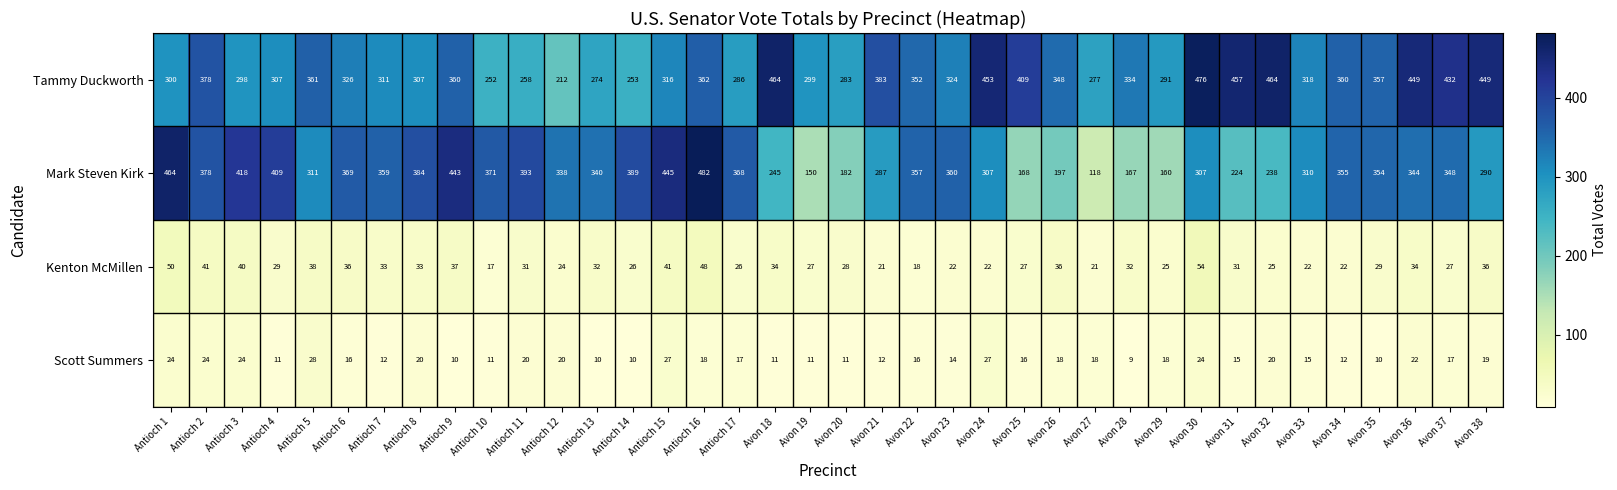

At which category does the chart reach its peak across all series?

Antioch 16